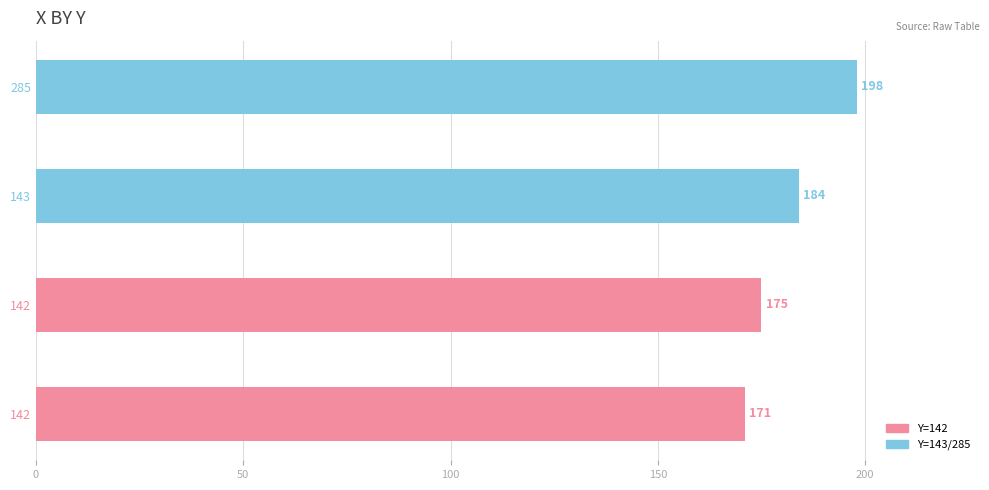

How many bars are there in total?

4